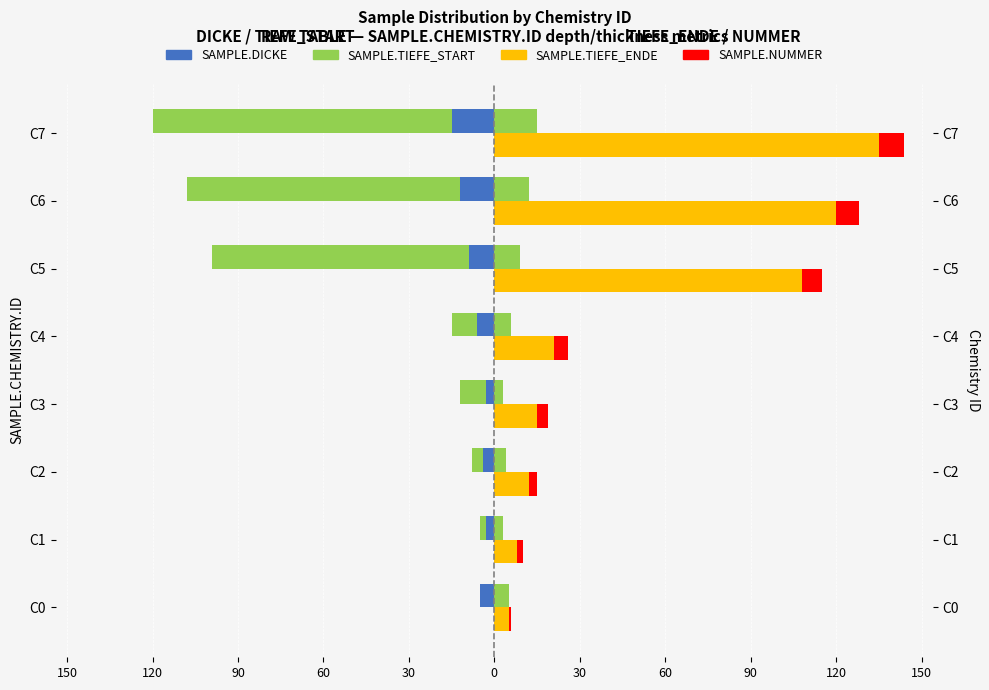

Which series has the largest total across all categories?

SAMPLE.TIEFE_ENDE